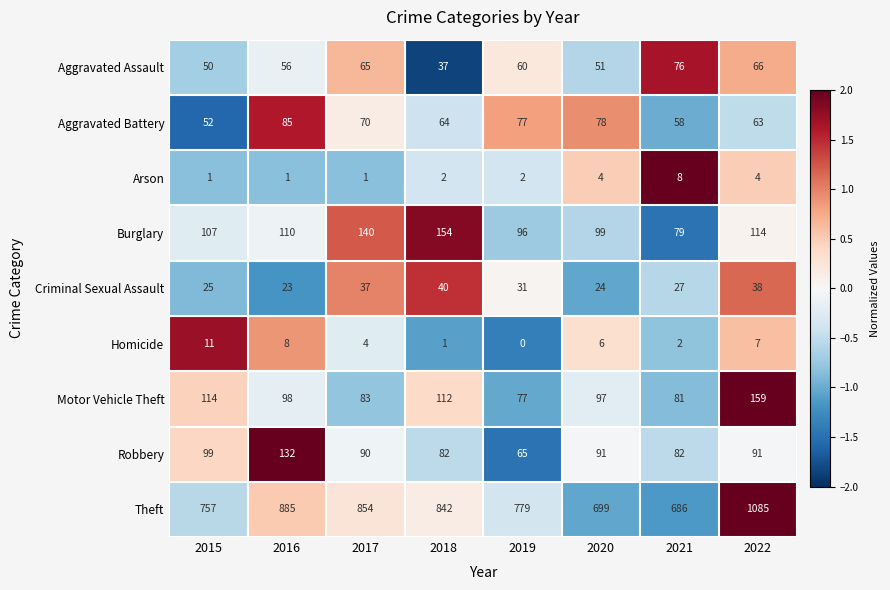

What is the total value across all series at 2017?

1344